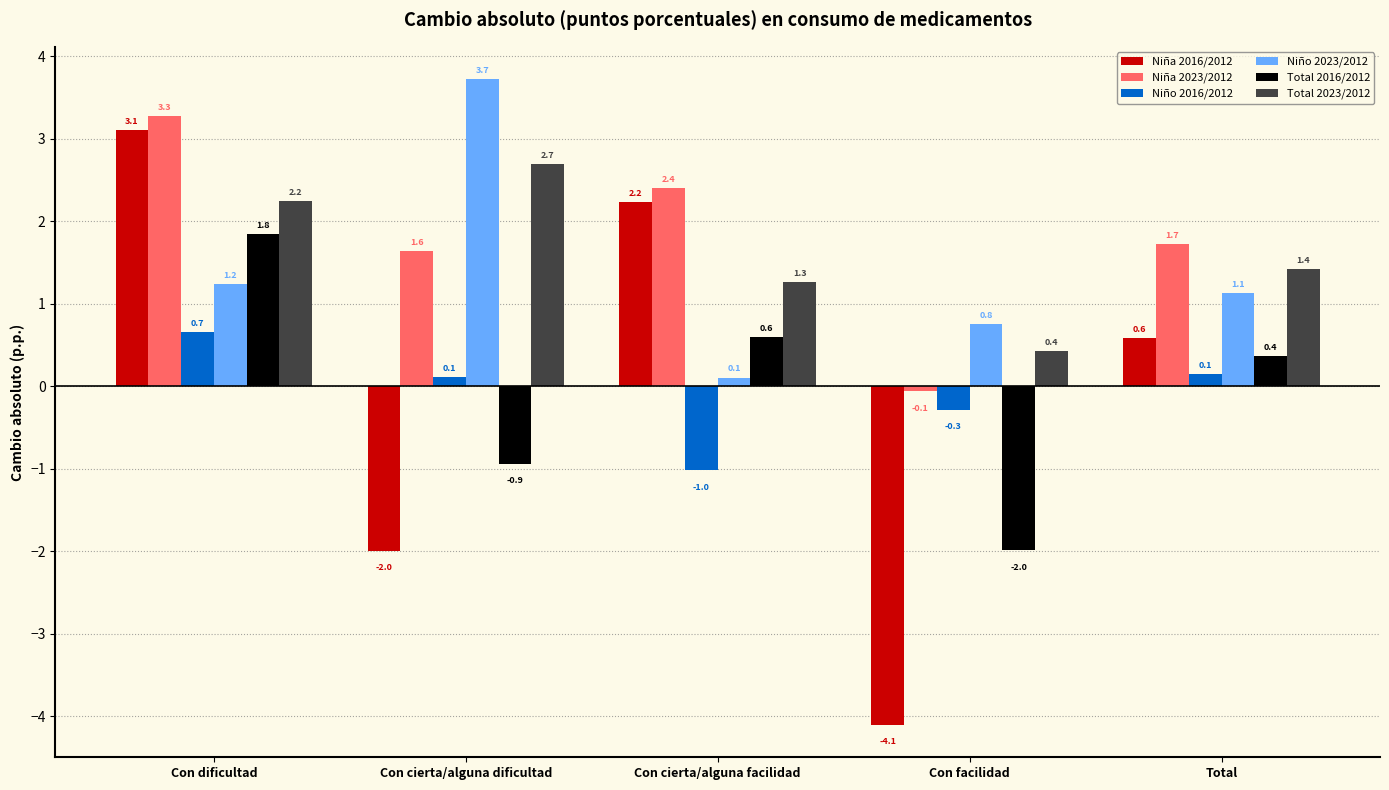

At how many categories does at least one series exceed 0?

5